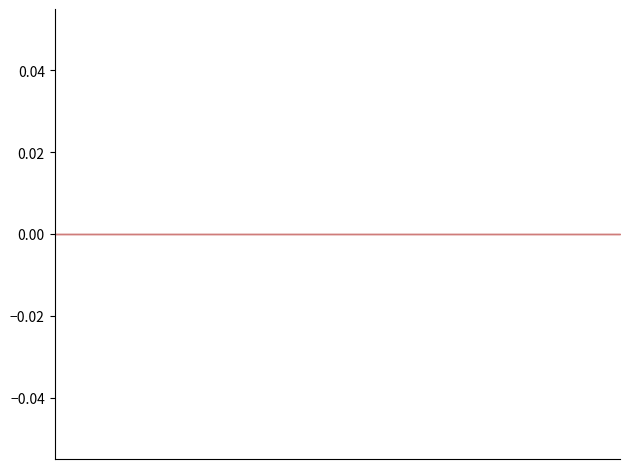

The Total violation admissions series shows 5690 at CO. True or false?

False